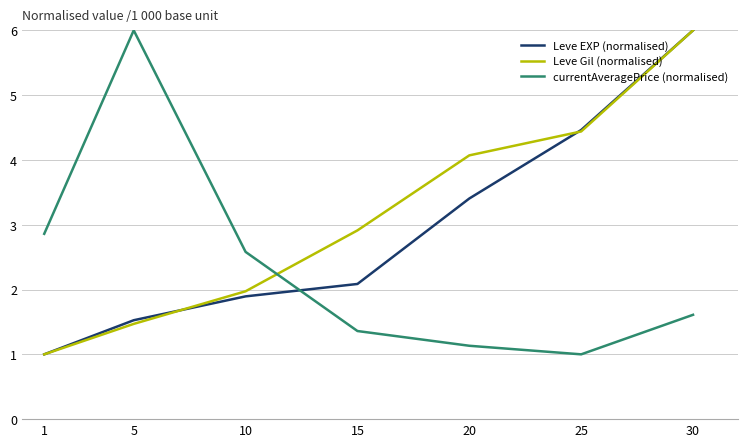

Reading left to right, extract all data points from this chart.

Leve EXP (normalised): 1.0	1.5	1.9	2.1	3.4	4.5	6.0
Leve Gil (normalised): 1.0	1.5	2.0	2.9	4.1	4.4	6.0
currentAveragePrice (normalised): 2.9	6.0	2.6	1.4	1.1	1.0	1.6